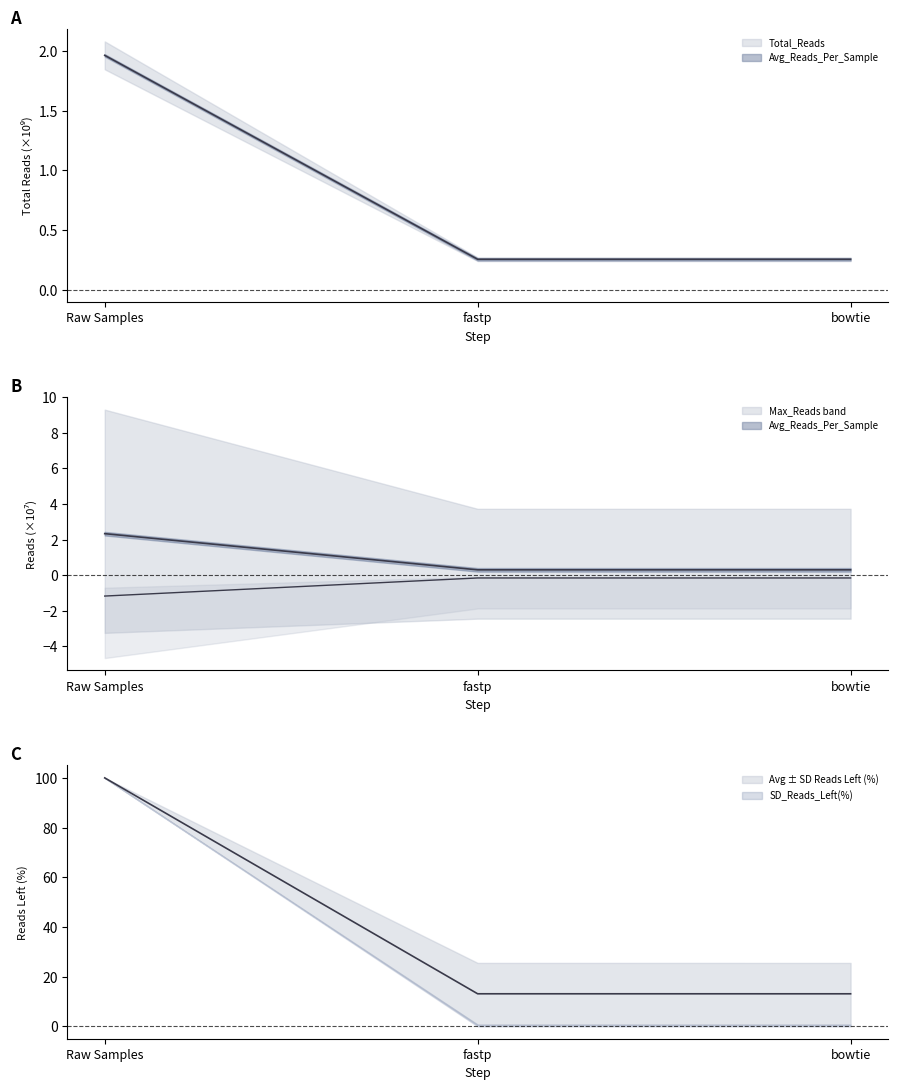

At which label is Total_Reads_Left(%) closest to 56?

fastp